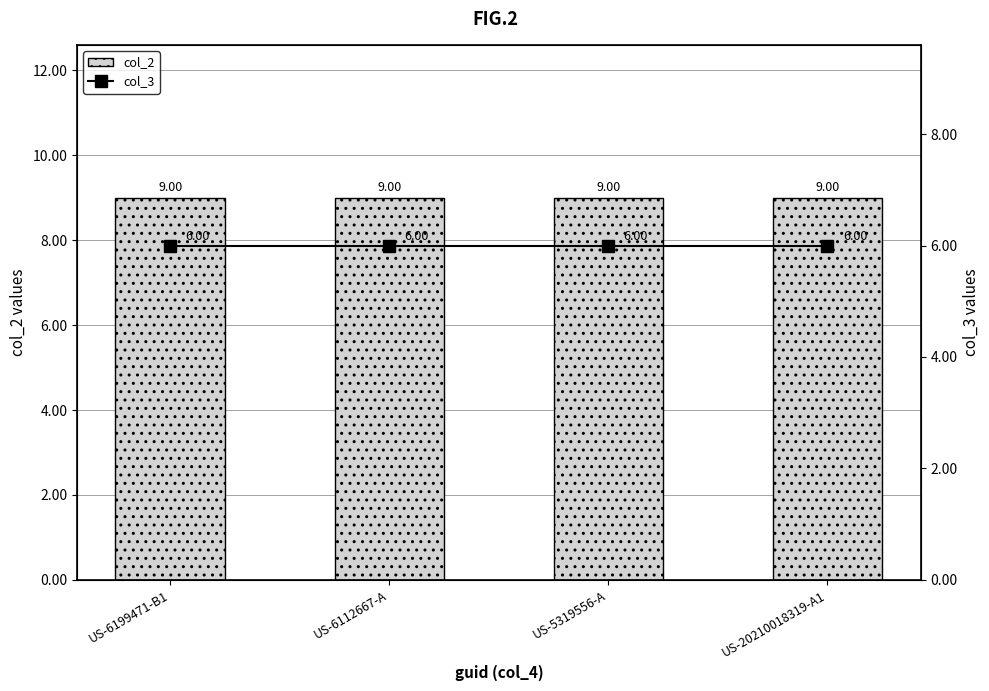

Is it true that col_2 equals 9 at US-6199471-B1?

True